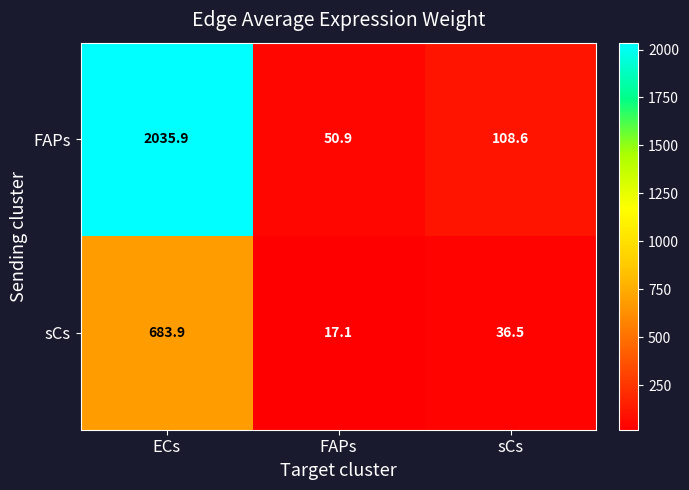

The sCs series shows 9.8 at FAPs. True or false?

False